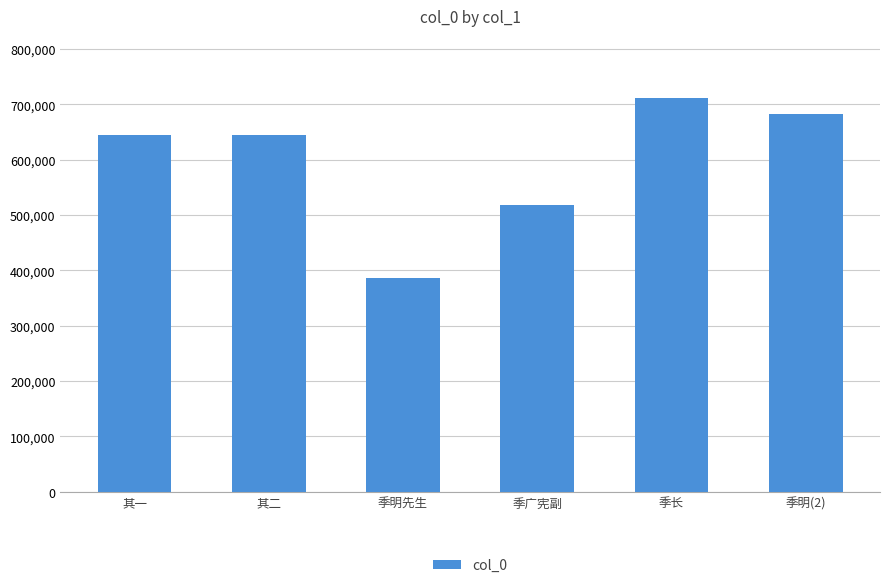

What is the difference between the second highest and second lowest values?

164470